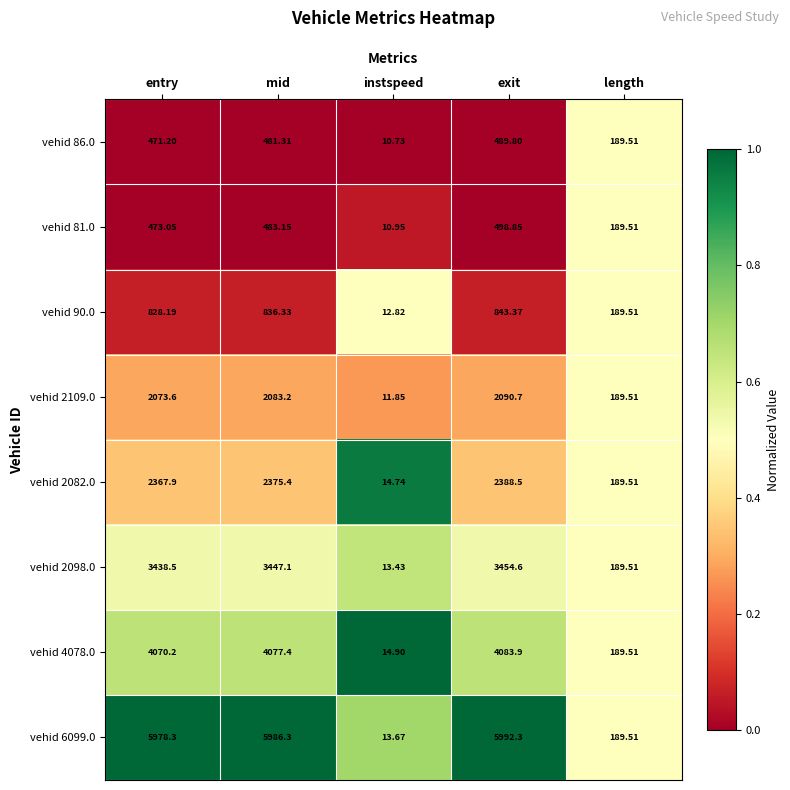

Where does the vehid 4078.0 series first go above 4070?

entry